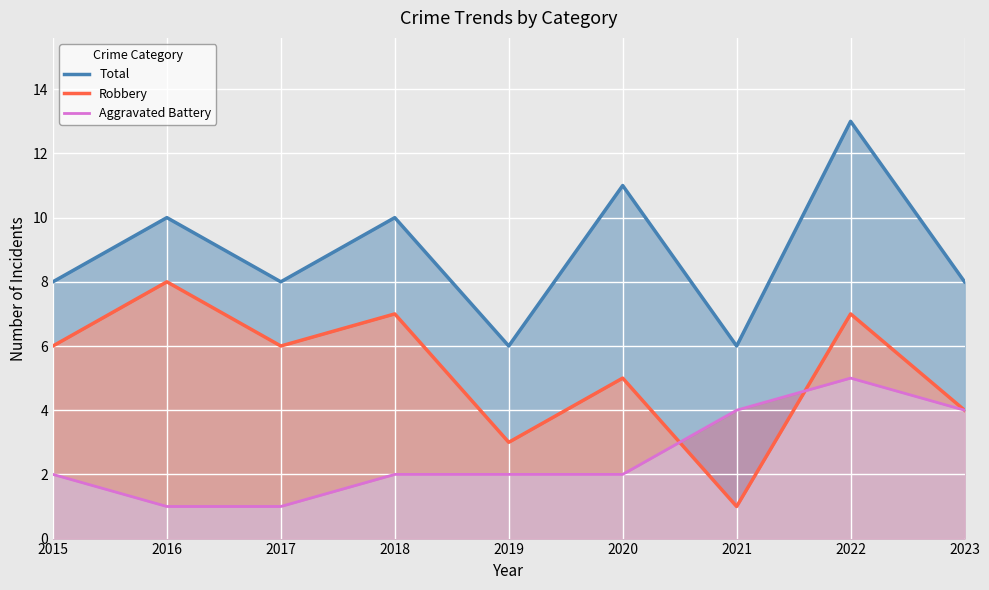

Which series has the largest total across all categories?

Total